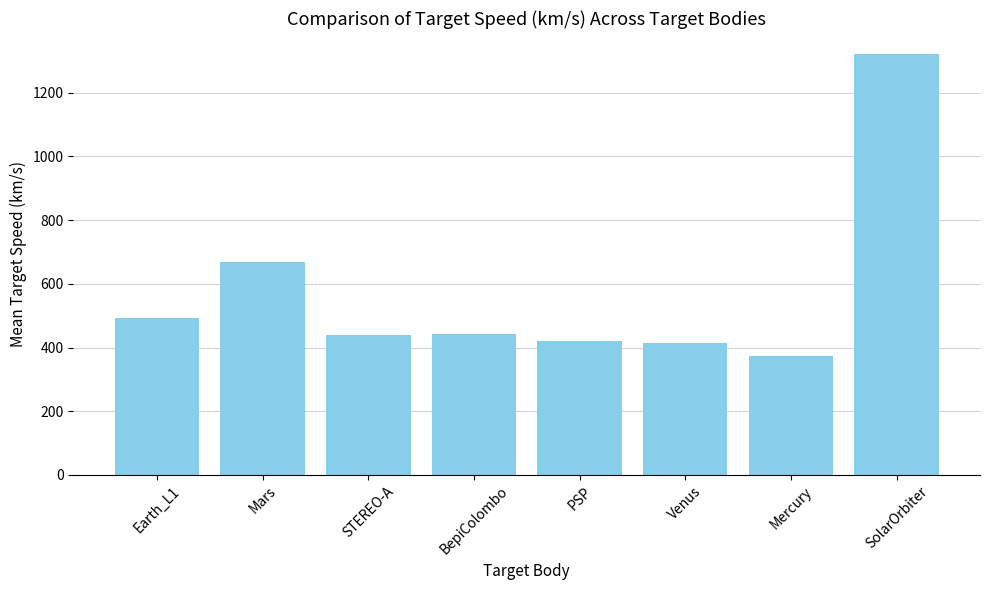

Where is the data nearest to the value 846?

Mars